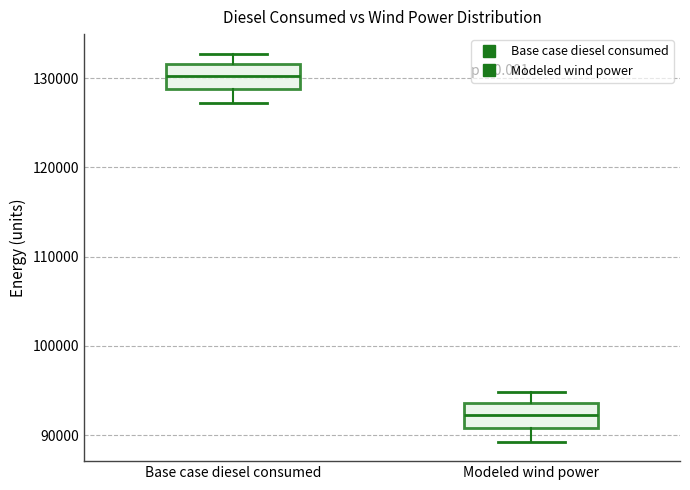

Which box's median line is the lowest?

Modeled wind power